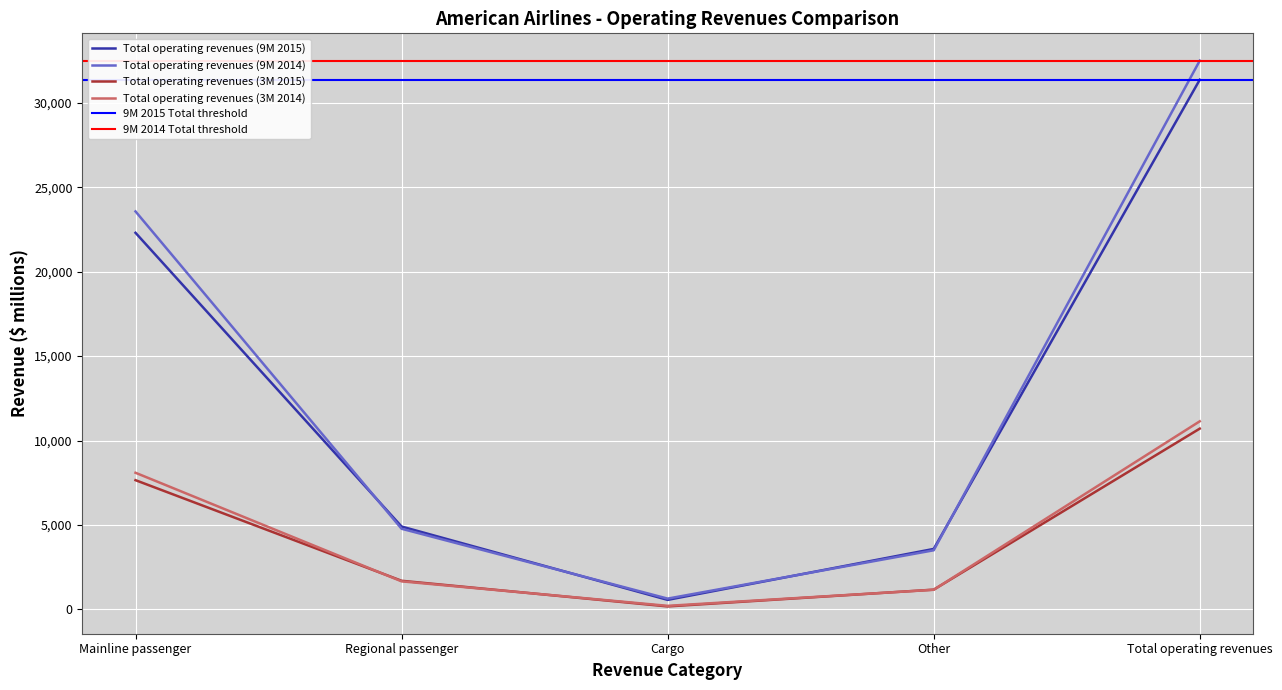

What is the label of the 3rd point from the left?

Cargo